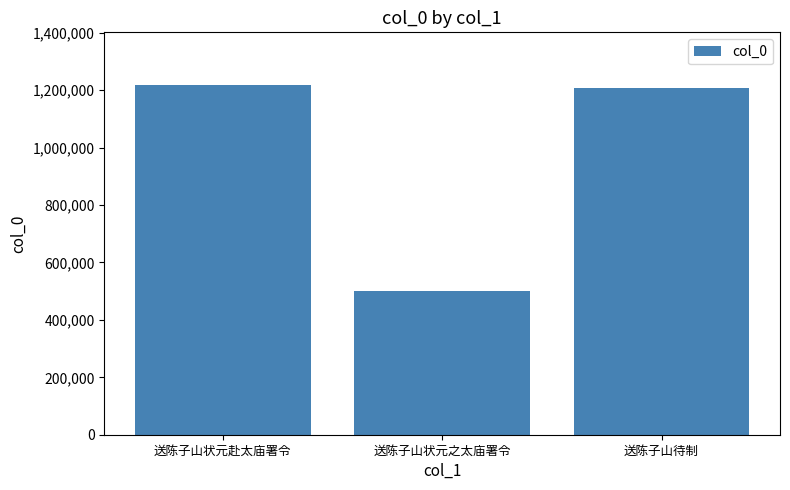

What is the difference between the maximum and second lowest values?

9590